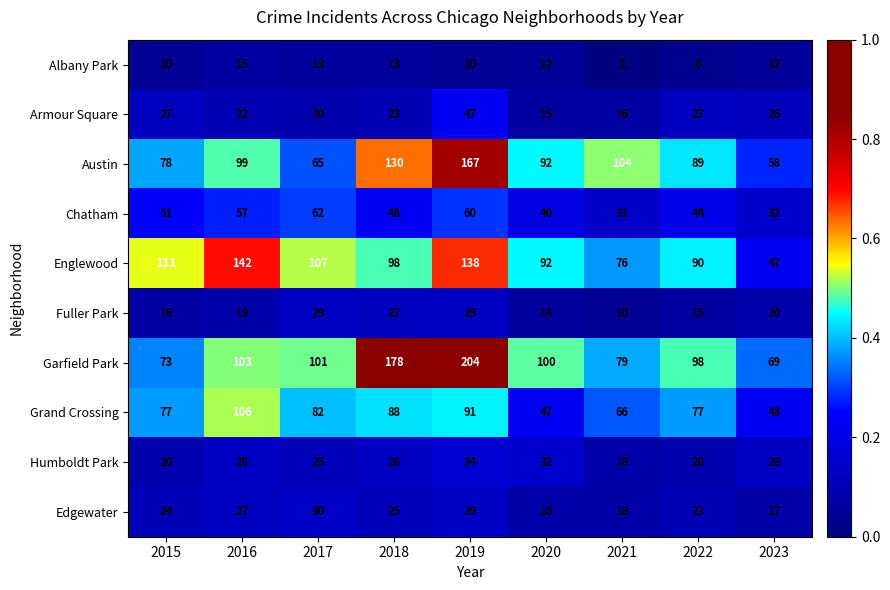

Which series has the largest range (max minus min)?

Garfield Park